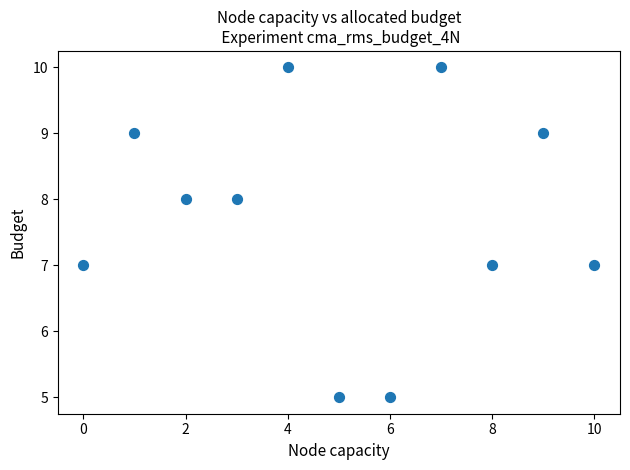

What is the range of Y values (max minus min)?

5